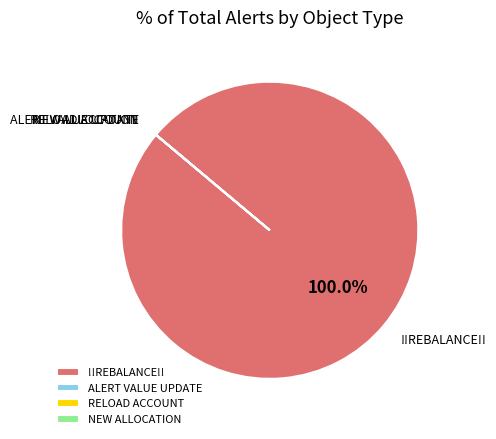

What is the largest slice in the pie chart?

!!REBALANCE!!